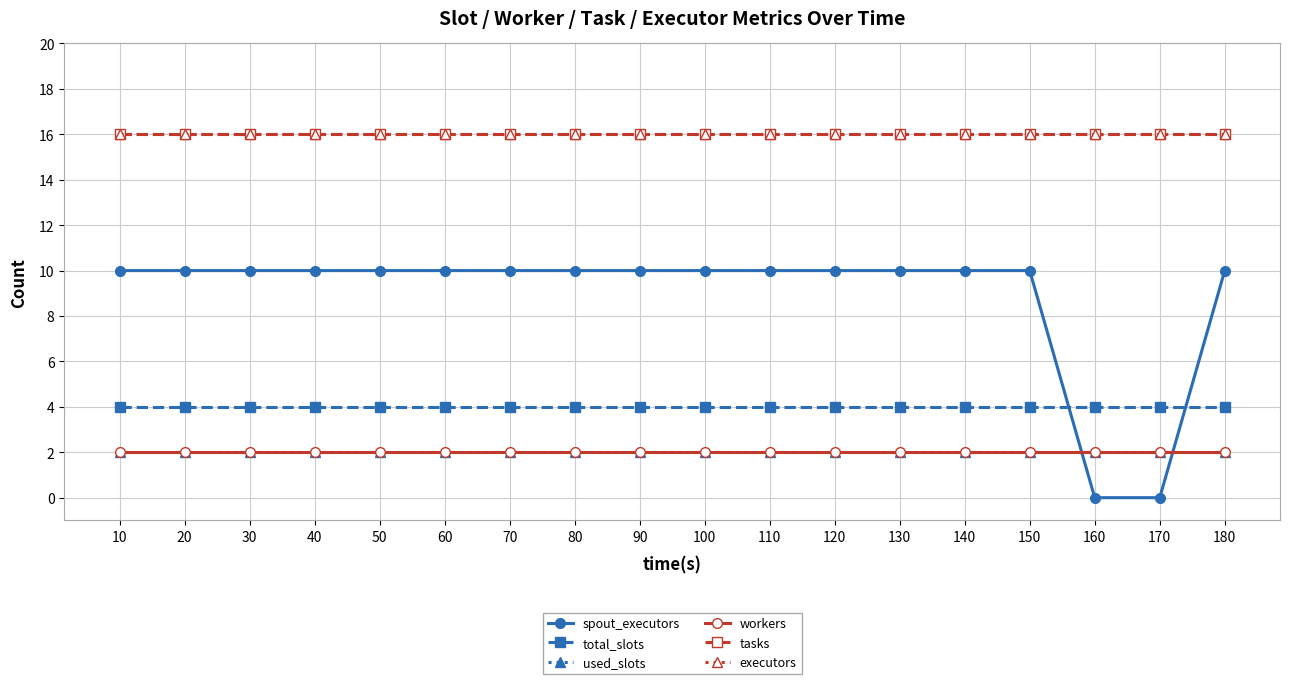

Which series ends up on top after the final intersection of spout_executors and total_slots?

spout_executors